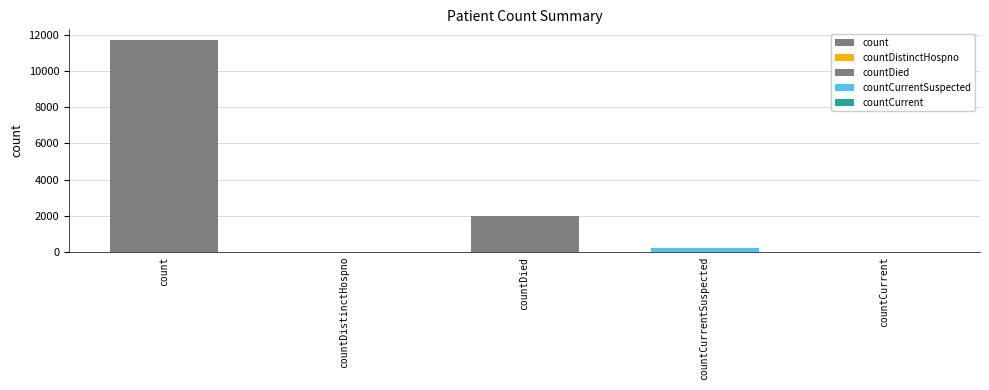

True or false: the data shows 0 at countCurrent.

True